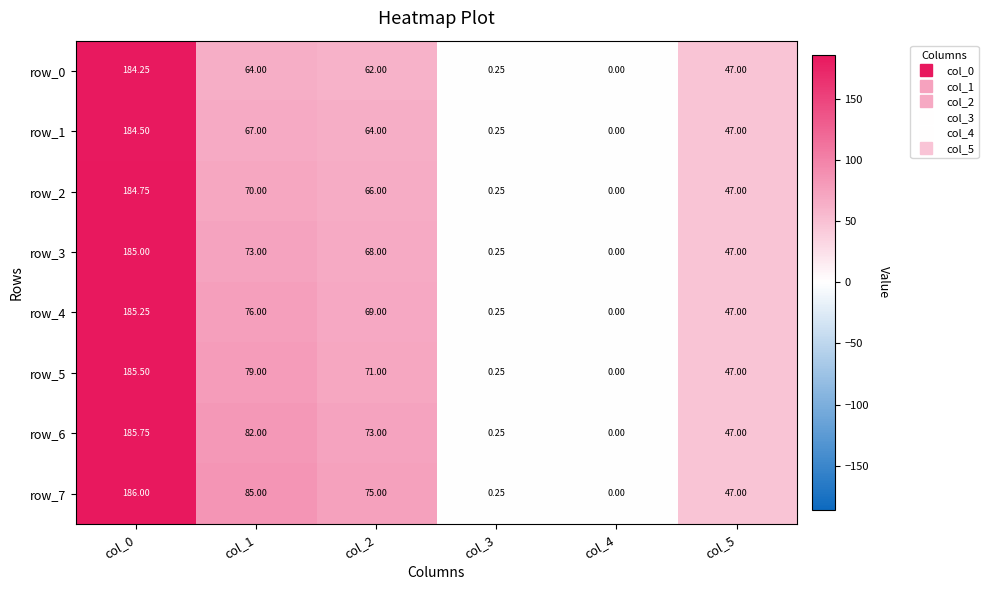

At which category does the chart reach its peak across all series?

col_0